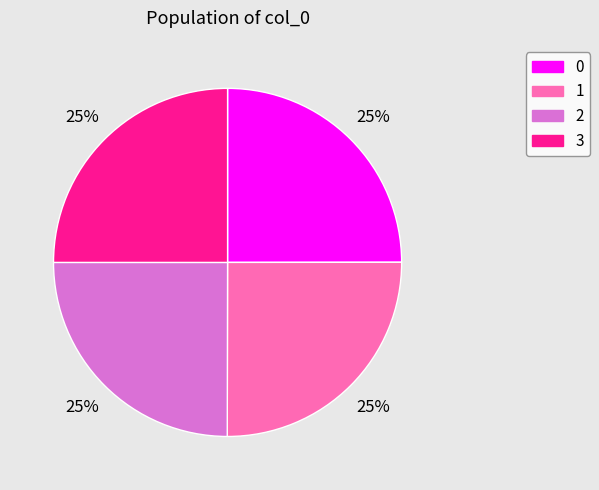

To the nearest percent, what percentage of the pie is 0?

25%